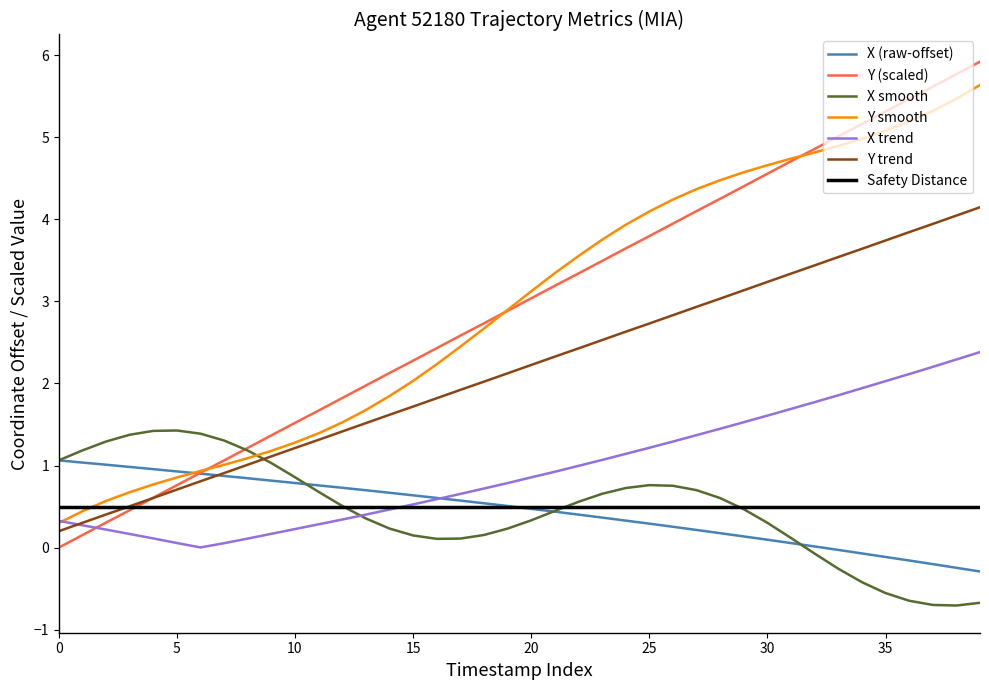

The X trend series shows 0.1 at 5. True or false?

True